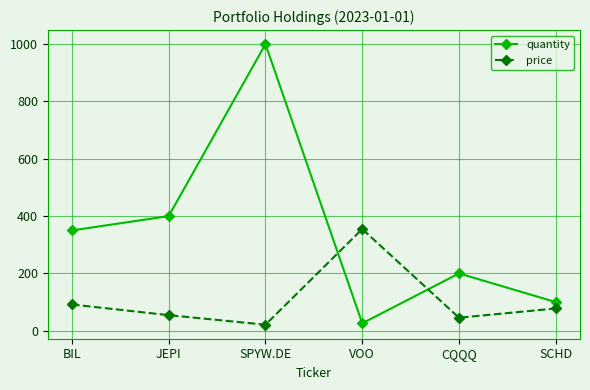

Rank the series by their average value, from lowest to highest.

price, quantity